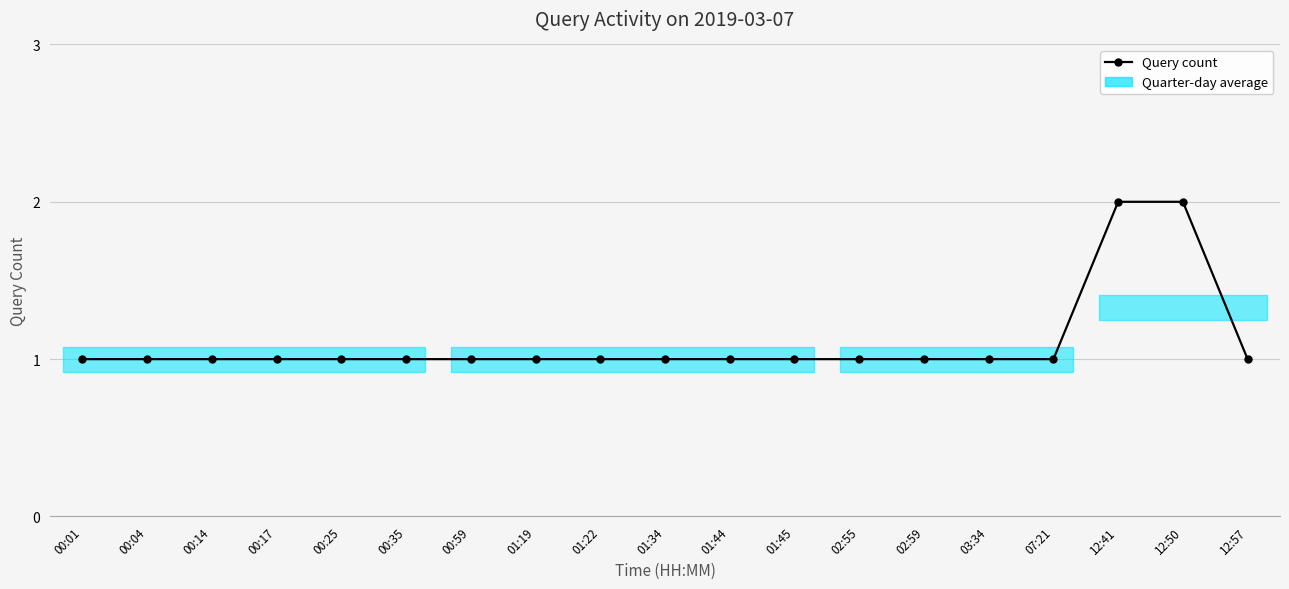

Rank the categories by value from lowest to highest.

00:01, 00:04, 00:14, 00:17, 00:25, 00:35, 00:59, 01:19, 01:22, 01:34, 01:44, 01:45, 02:55, 02:59, 03:34, 07:21, 12:57, 12:41, 12:50